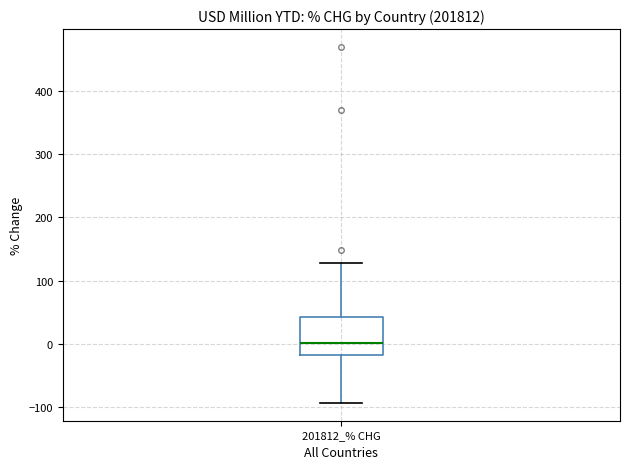

Read this box plot against the y-axis: the position of the median line, the range covered by the box, and the ends of both whiskers. The values are not printed on the chart, so give them approximately, as read against the axis.

median 0, box -20 to 40, whiskers -90 to 130